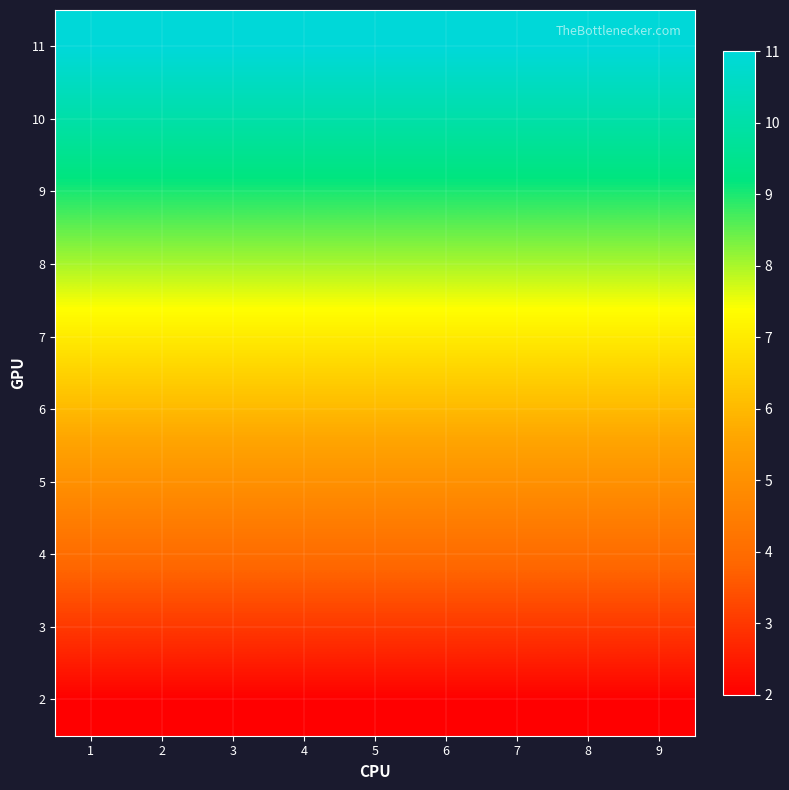

At how many categories does at least one series exceed 10?

9